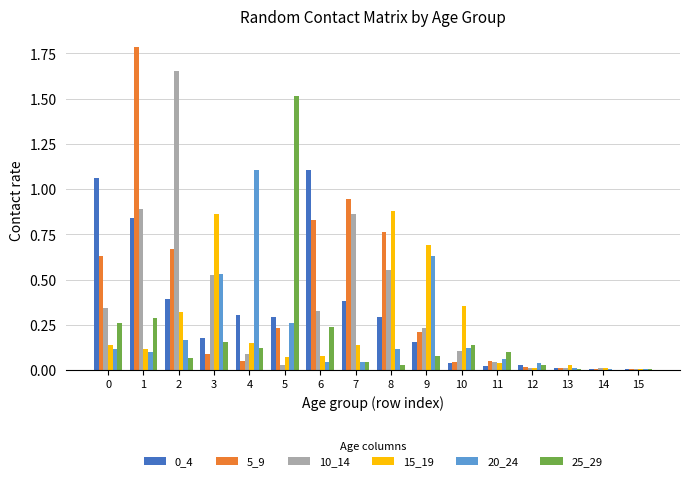

How many groups of bars are there?

16